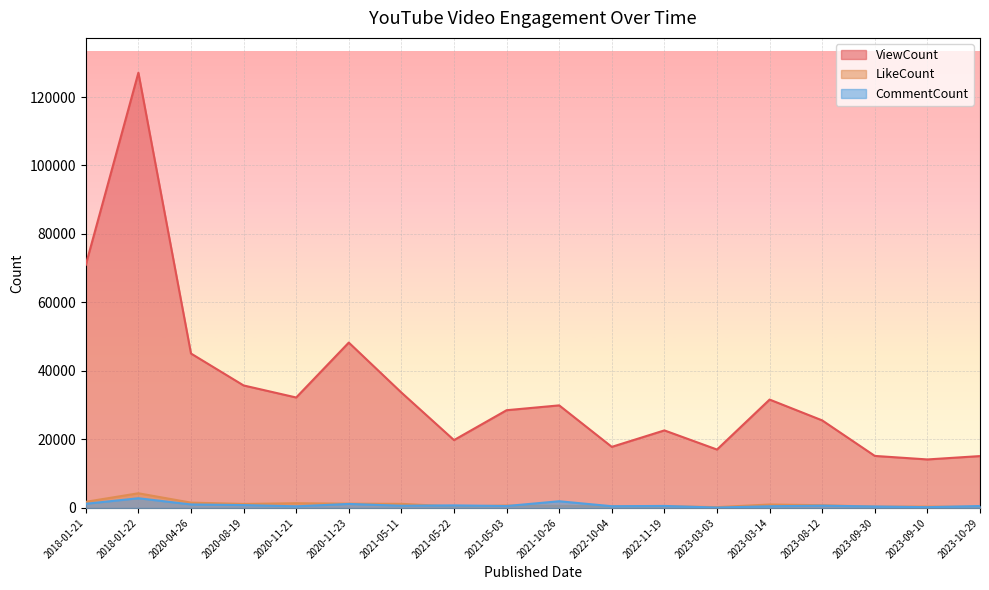

What is the difference between the second highest and second lowest values in the CommentCount series?

1731